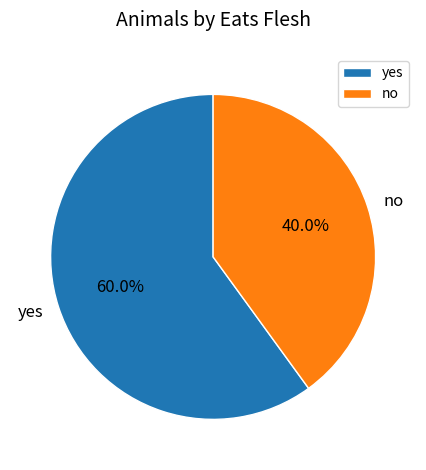

What is the ratio of the value at yes to the value at no?

1.5